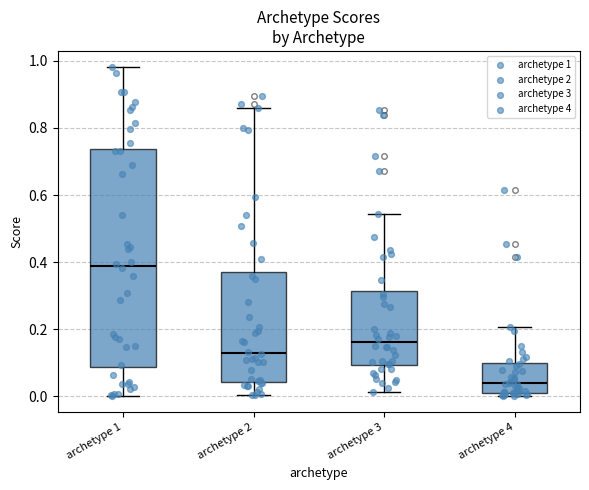

Reading left to right, transcribe this box plot: for each box, give where its median line is, the range the box spans, and where its two whiskers end, as read against the y-axis. The values are not printed on the chart, so give them approximately, as read against the axis.

archetype 1: median 0.38, box 0.08 to 0.74, whiskers 0.00 to 0.98
archetype 2: median 0.12, box 0.04 to 0.38, whiskers 0.00 to 0.86
archetype 3: median 0.16, box 0.10 to 0.32, whiskers 0.02 to 0.54
archetype 4: median 0.04, box 0.02 to 0.10, whiskers 0.00 to 0.20